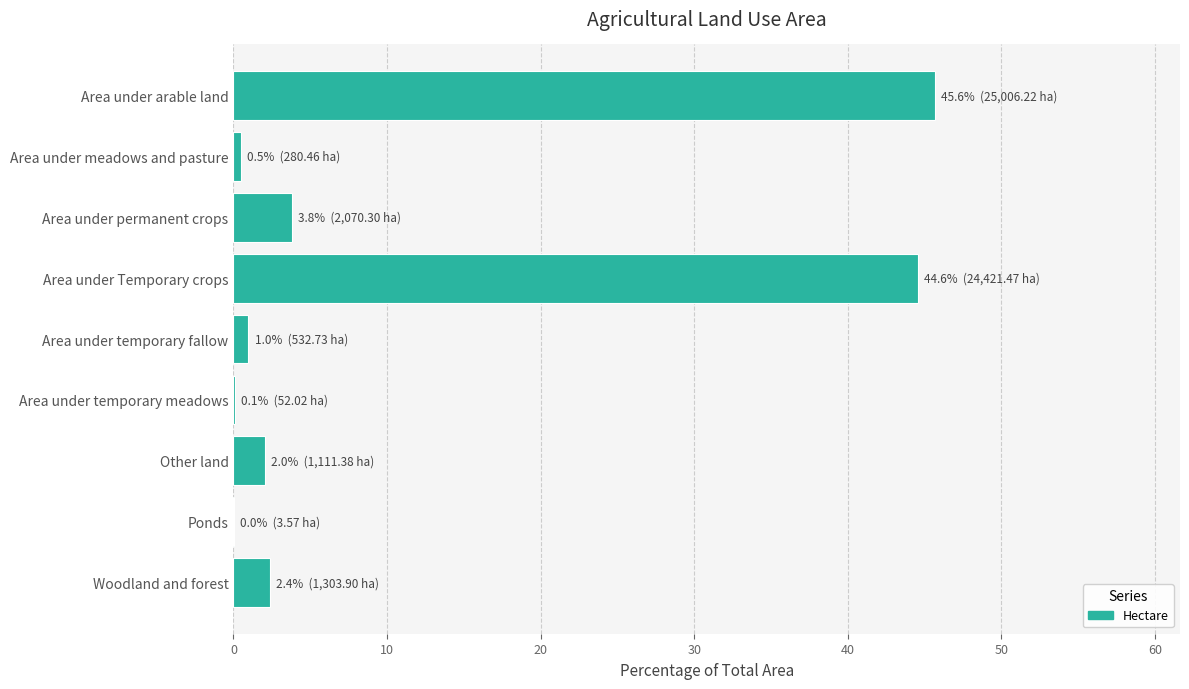

What is the maximum value shown in the chart?

45.6